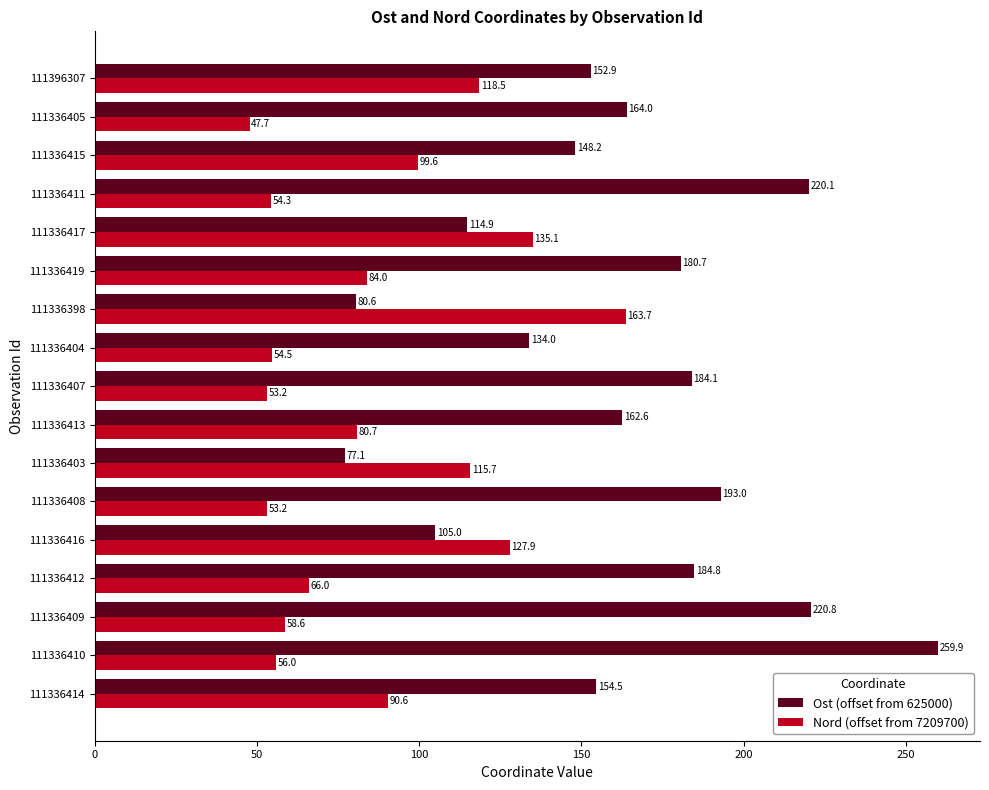

What is the smallest value displayed?

47.7